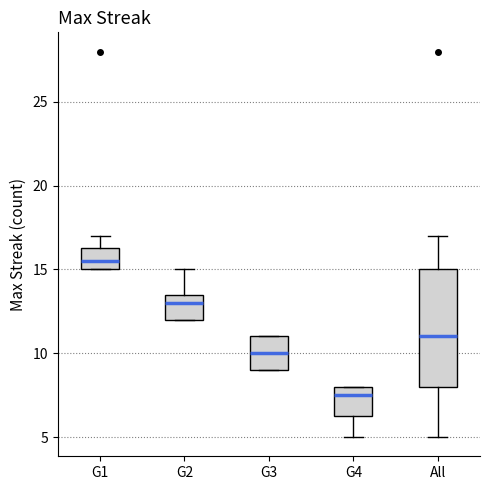

Which box has the lowest median line?

G4